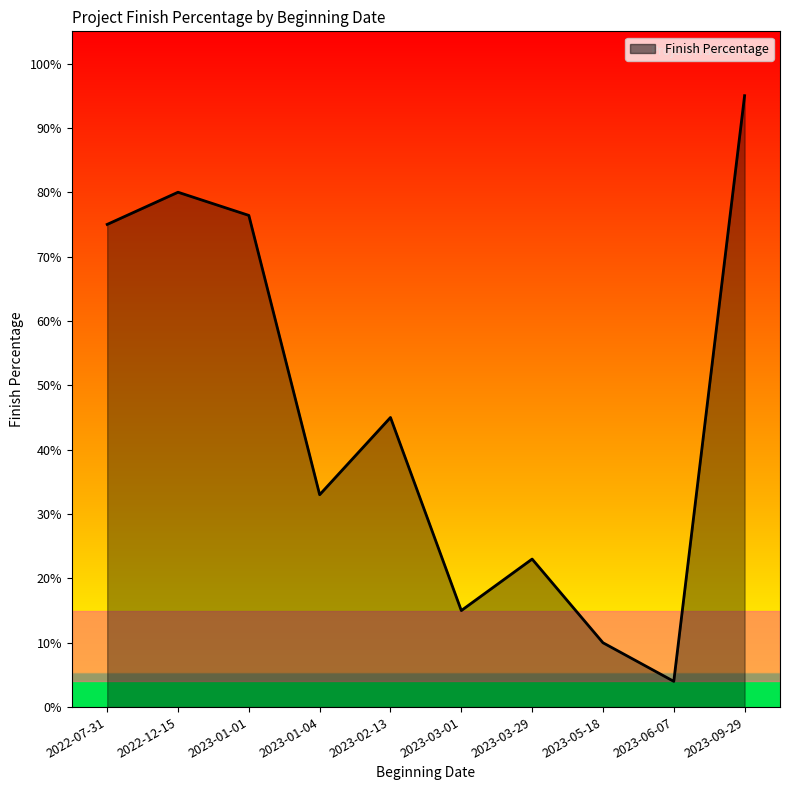

Between 2023-03-29 and 2023-06-07, which is larger?

2023-03-29